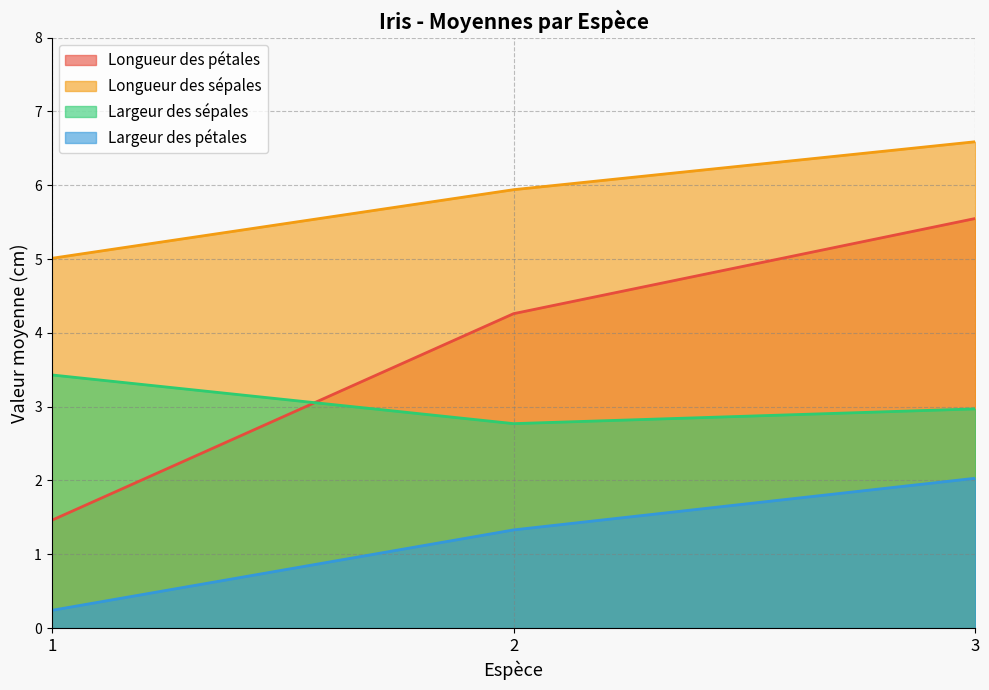

Reading right to left, transcribe all the data shown in this chart.

Longueur des pétales: 5.5	4.3	1.5
Longueur des sépales: 6.6	5.9	5.0
Largeur des sépales: 3.0	2.8	3.4
Largeur des pétales: 2.0	1.3	0.2